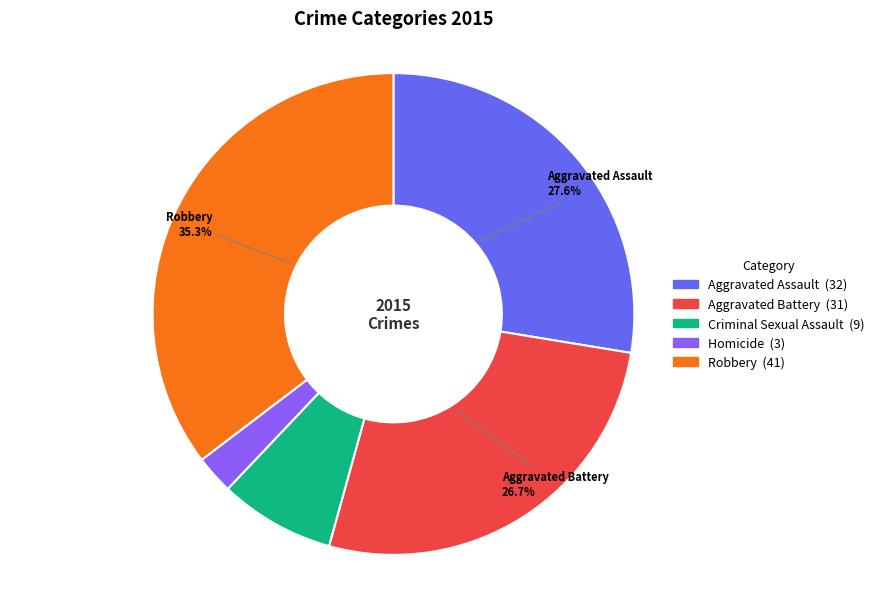

Do Robbery and Aggravated Assault together represent more than half of the pie?

Yes